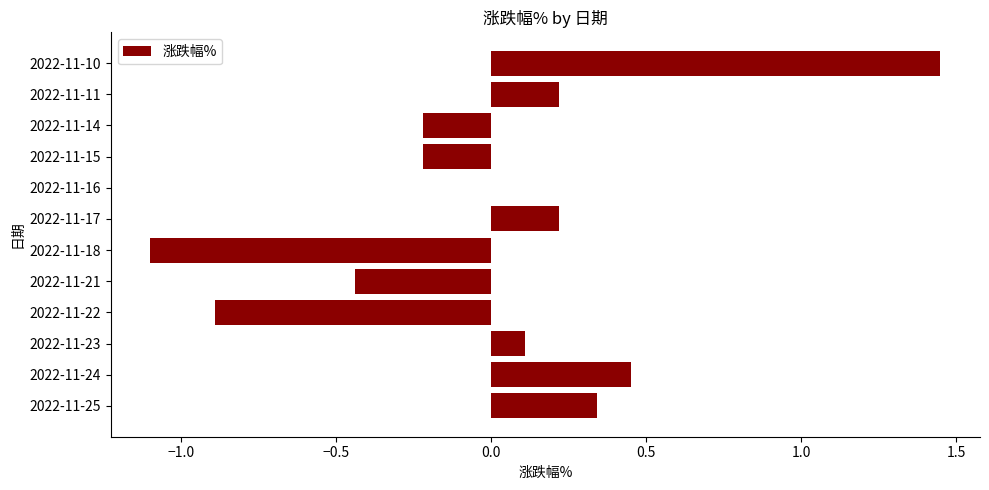

Which category has the highest value across all series?

2022-11-10